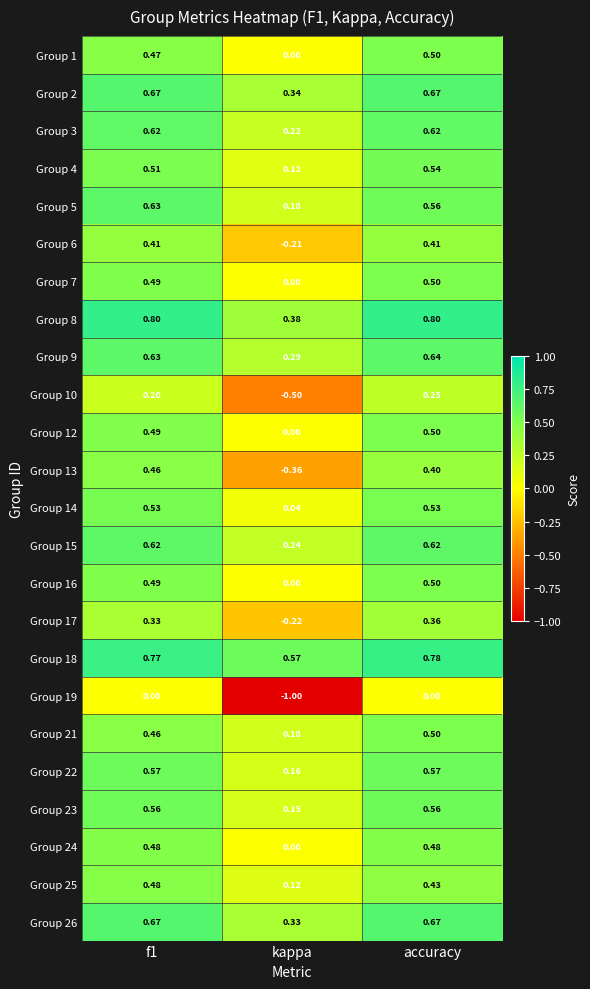

At which label is Group 16 closest to 0?

kappa